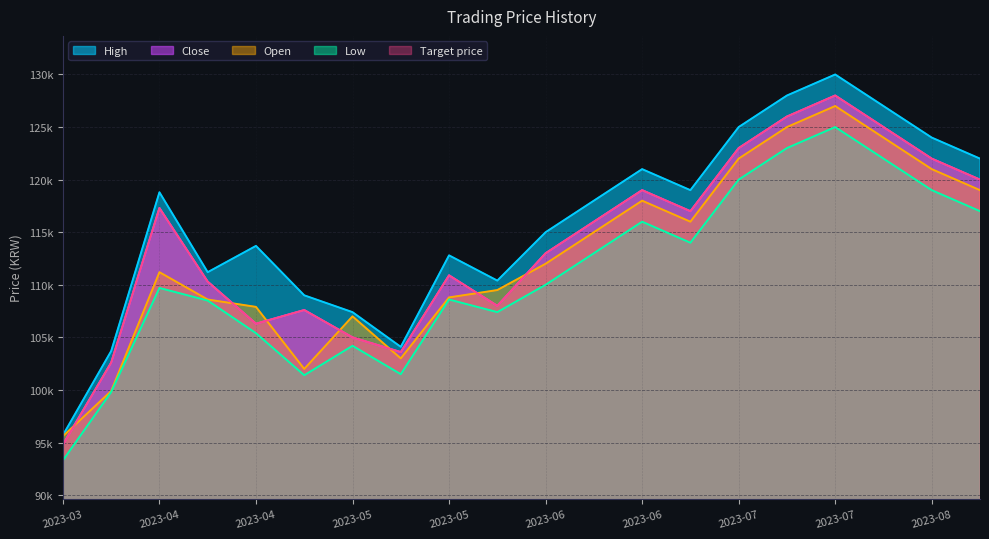

At how many categories does at least one series exceed 121526?

6